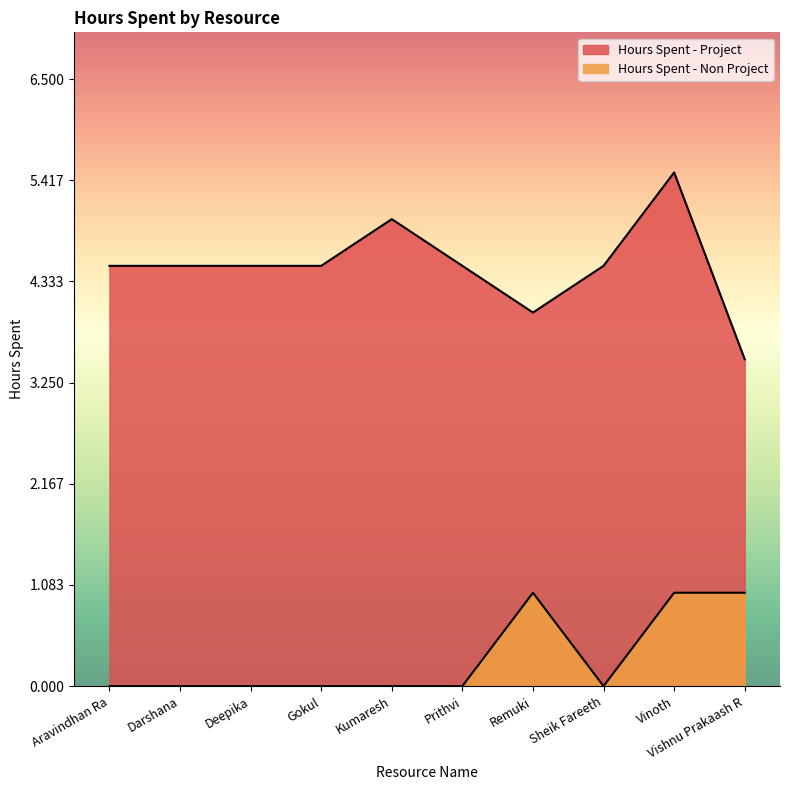

Which label corresponds to the smallest value in the chart?

Aravindhan Ra